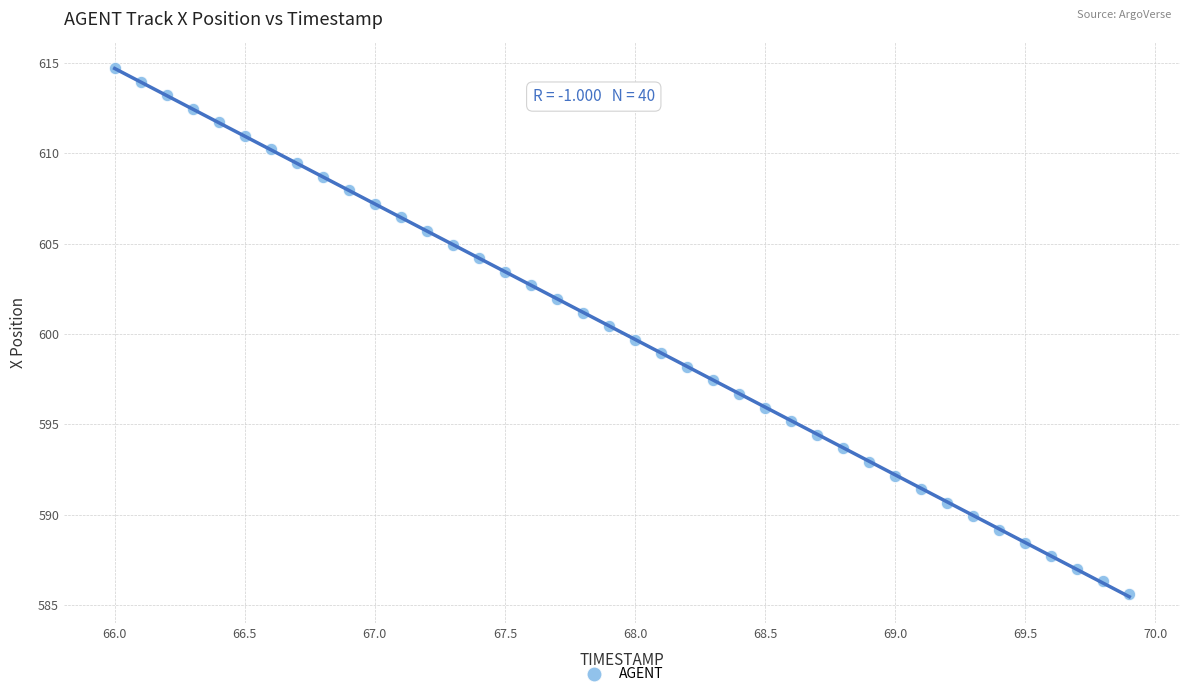

What is the range of X values (max minus min)?

3.9